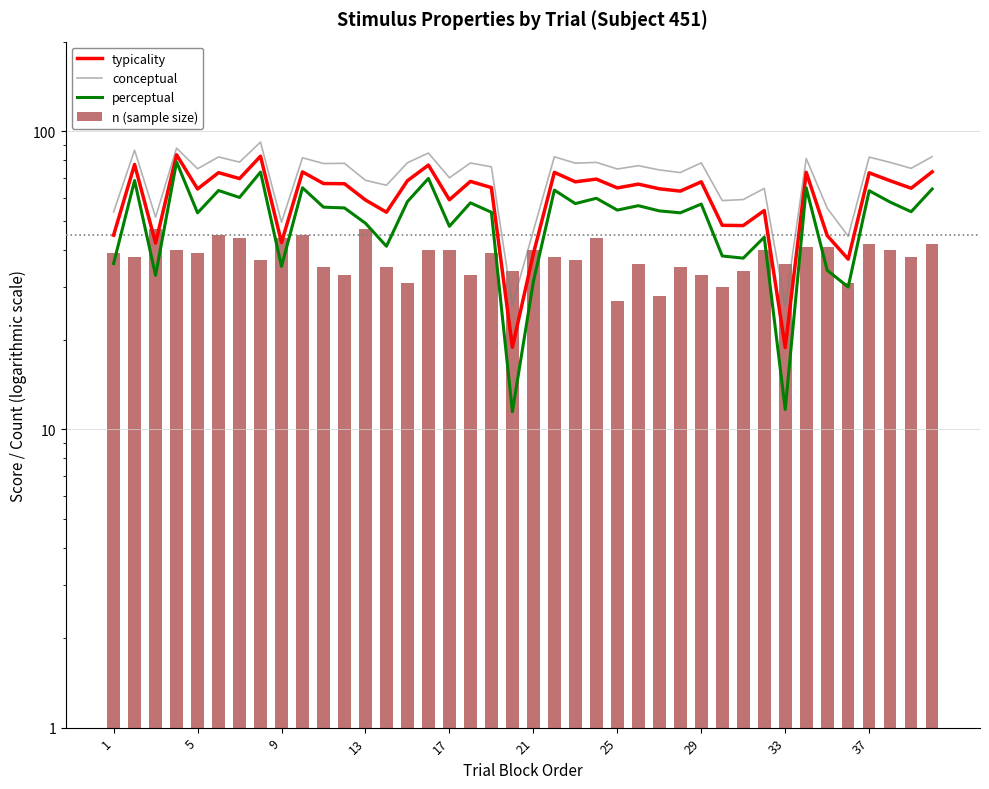

Is it true that typicality equals 45.6 at 22?

False